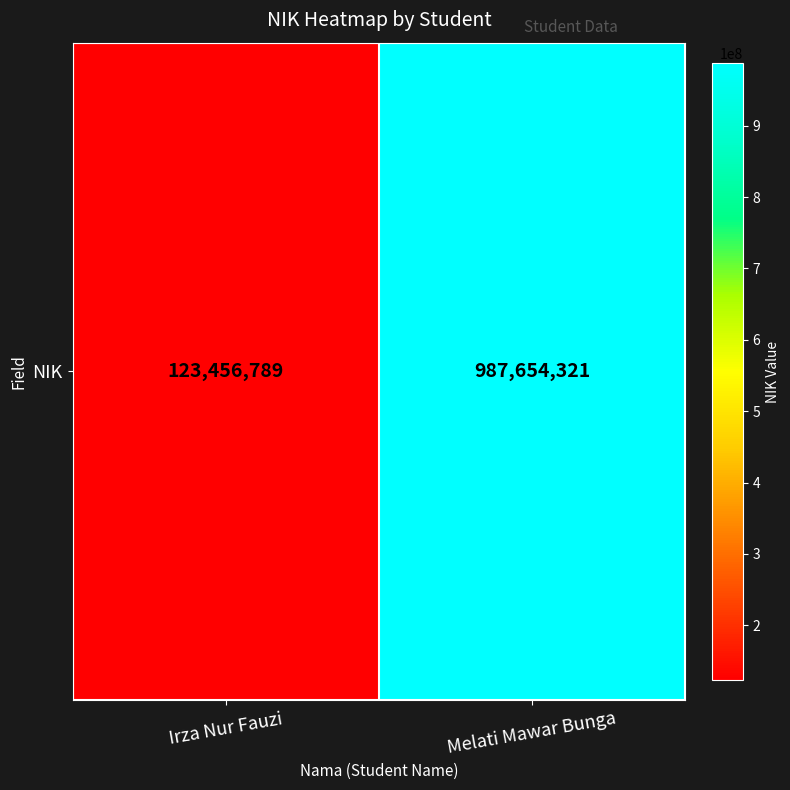

The chart shows a value of 123456789 at Irza Nur Fauzi. True or false?

True